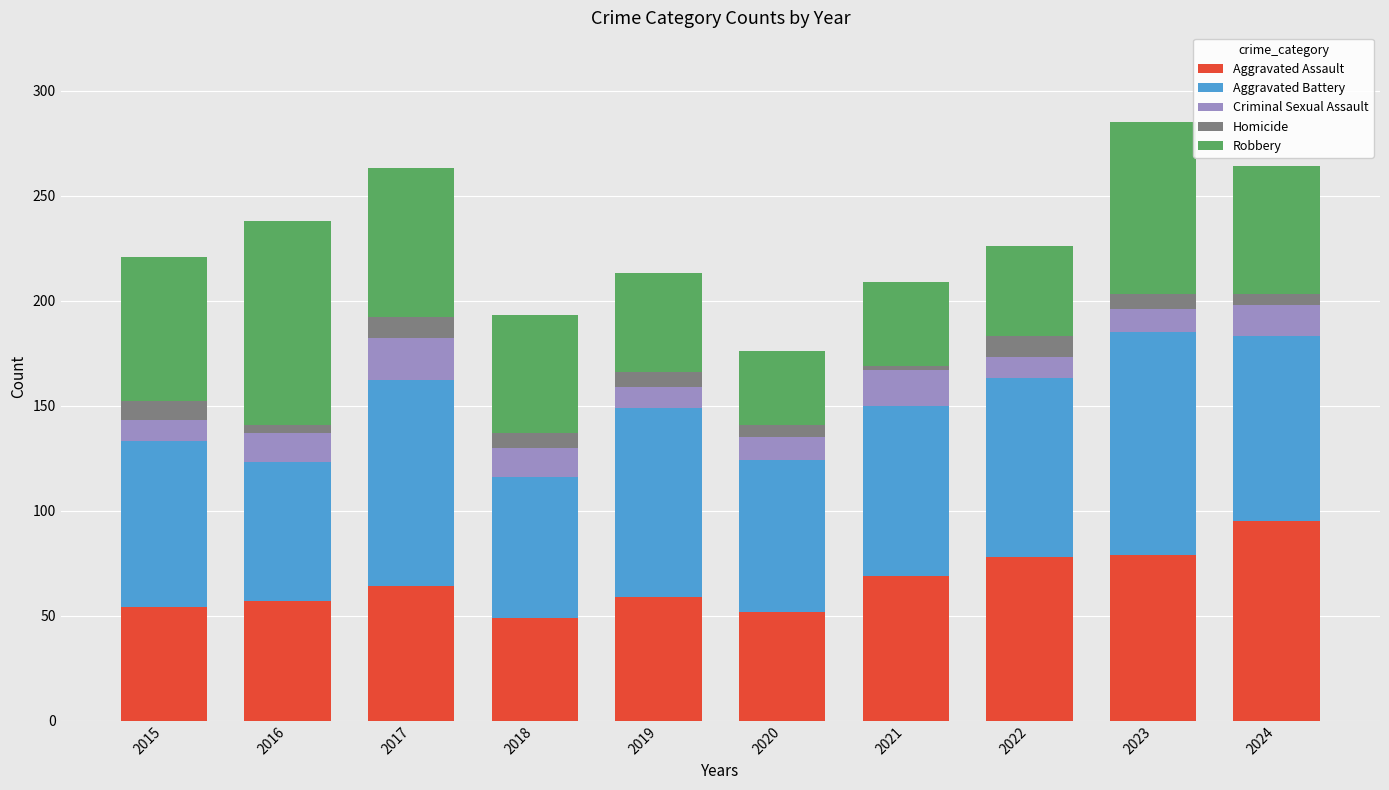

What is the average value of the Aggravated Assault series?

66